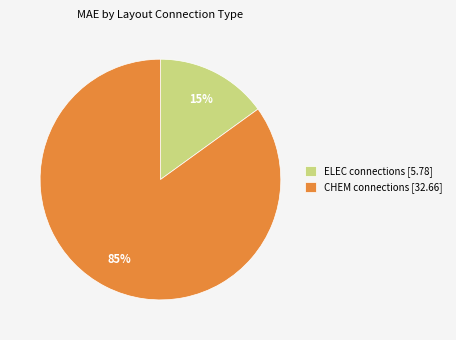

The ELEC connections [5.78] slice represents 15% of the pie. True or false?

True